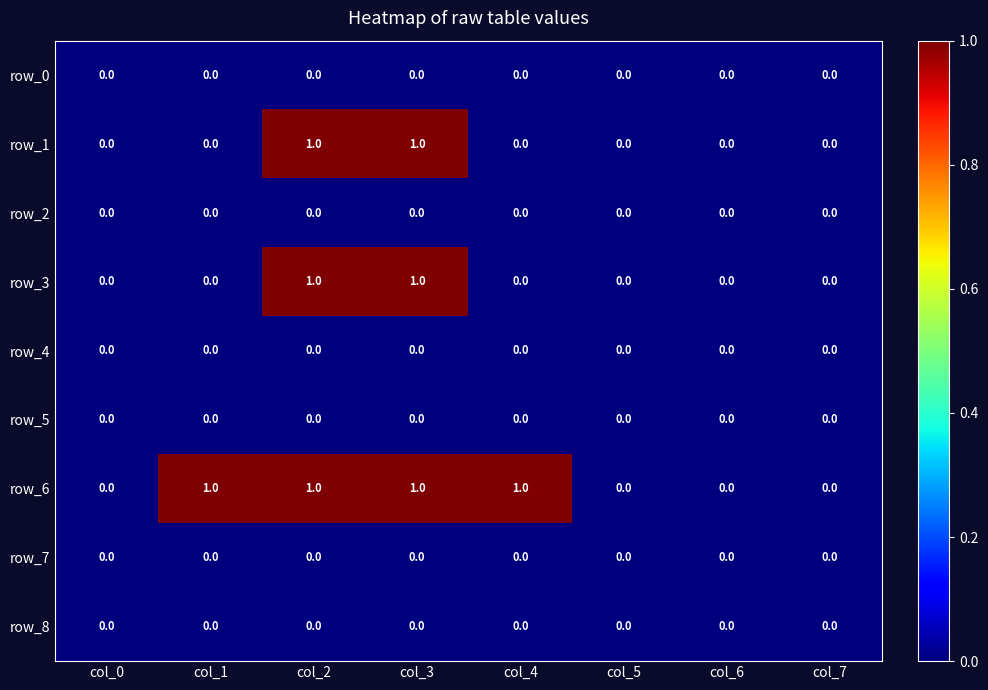

How many row_6 values are between 0 and 1?

8